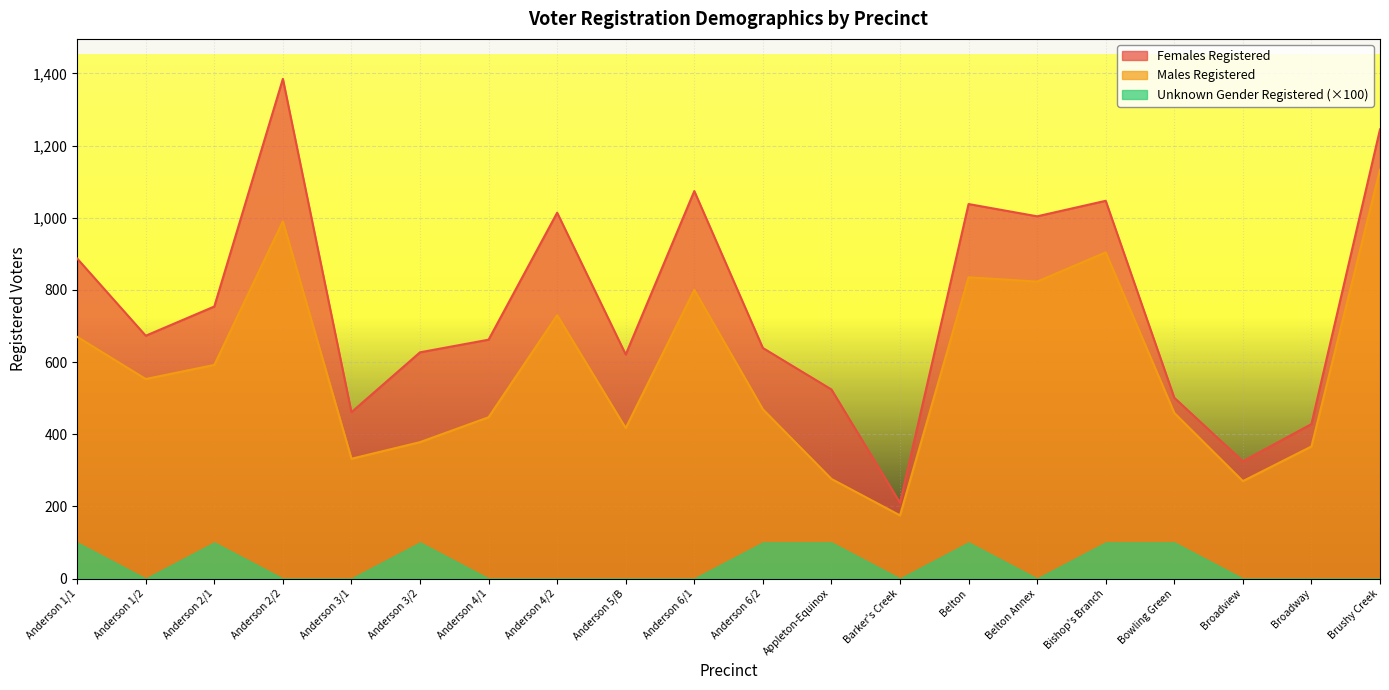

What is the total value across all series at Bishop's Branch?

2051